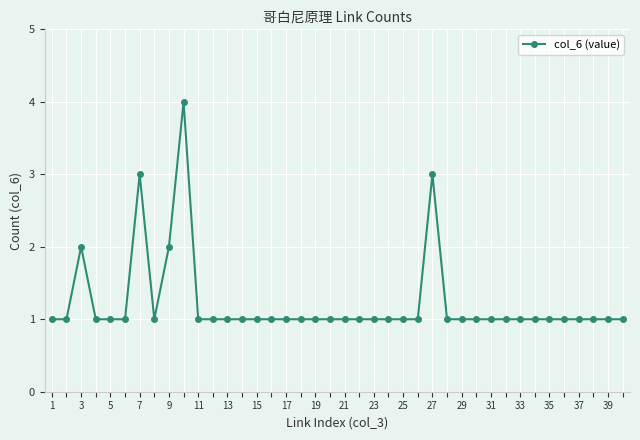

What is the maximum value shown in the chart?

4